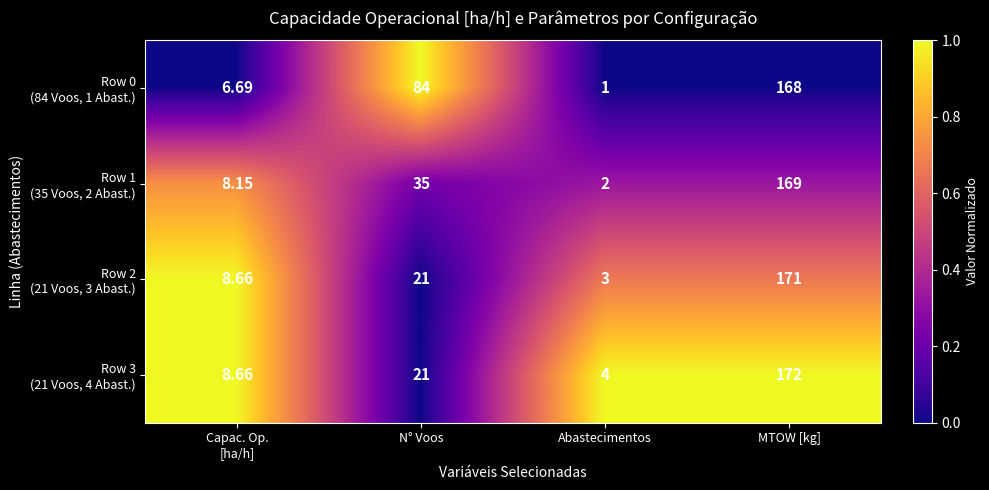

At which category is the sum across all series the highest?

MTOW [kg]